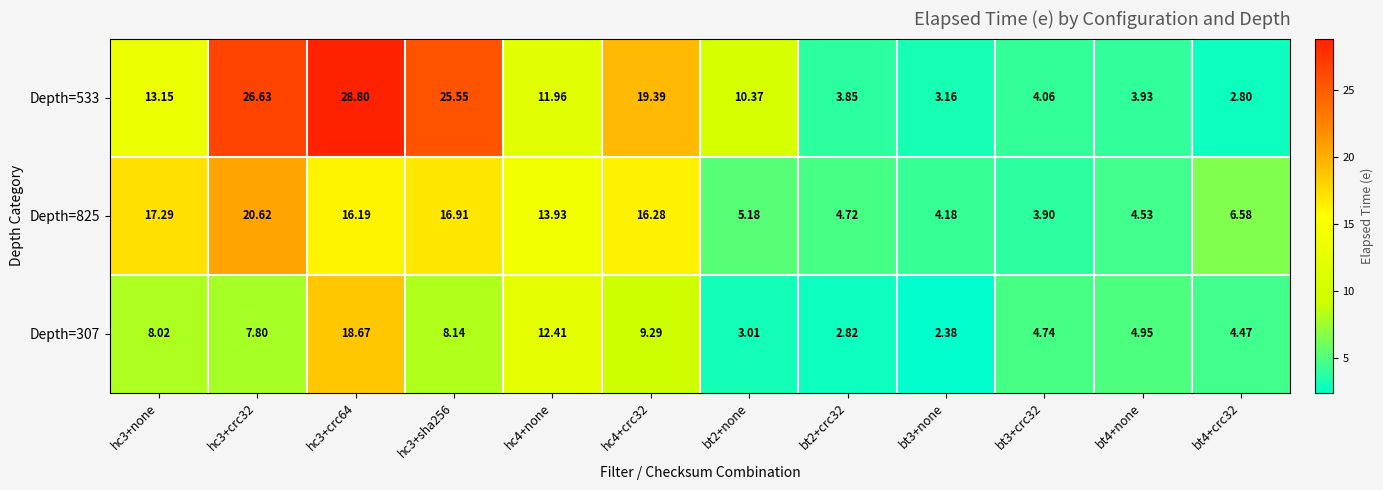

Which series has the largest total across all categories?

Depth=533